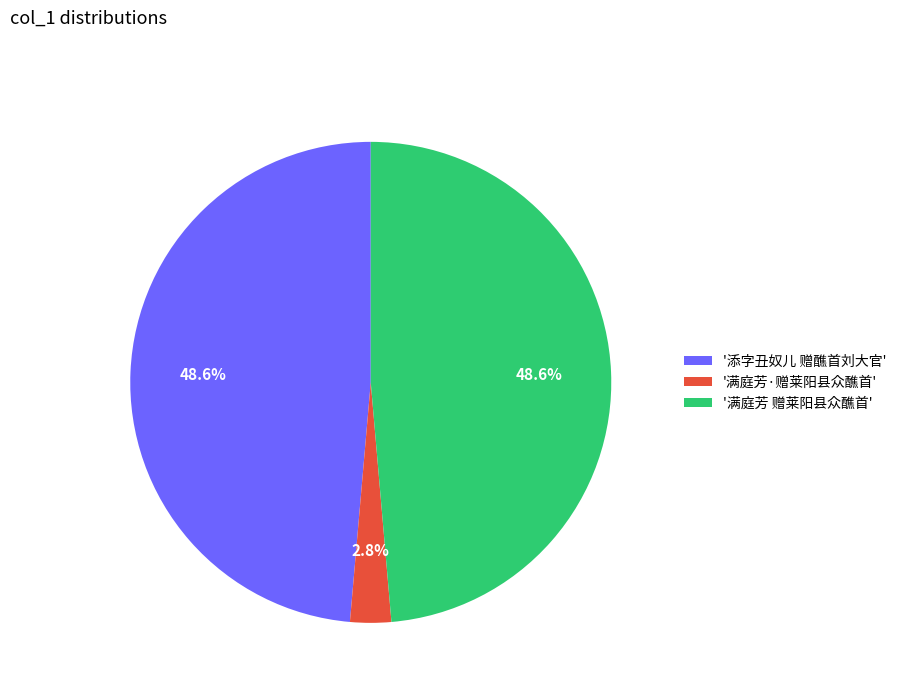

Does '满庭芳 赠莱阳县众醮首' account for over 50% of the chart?

No